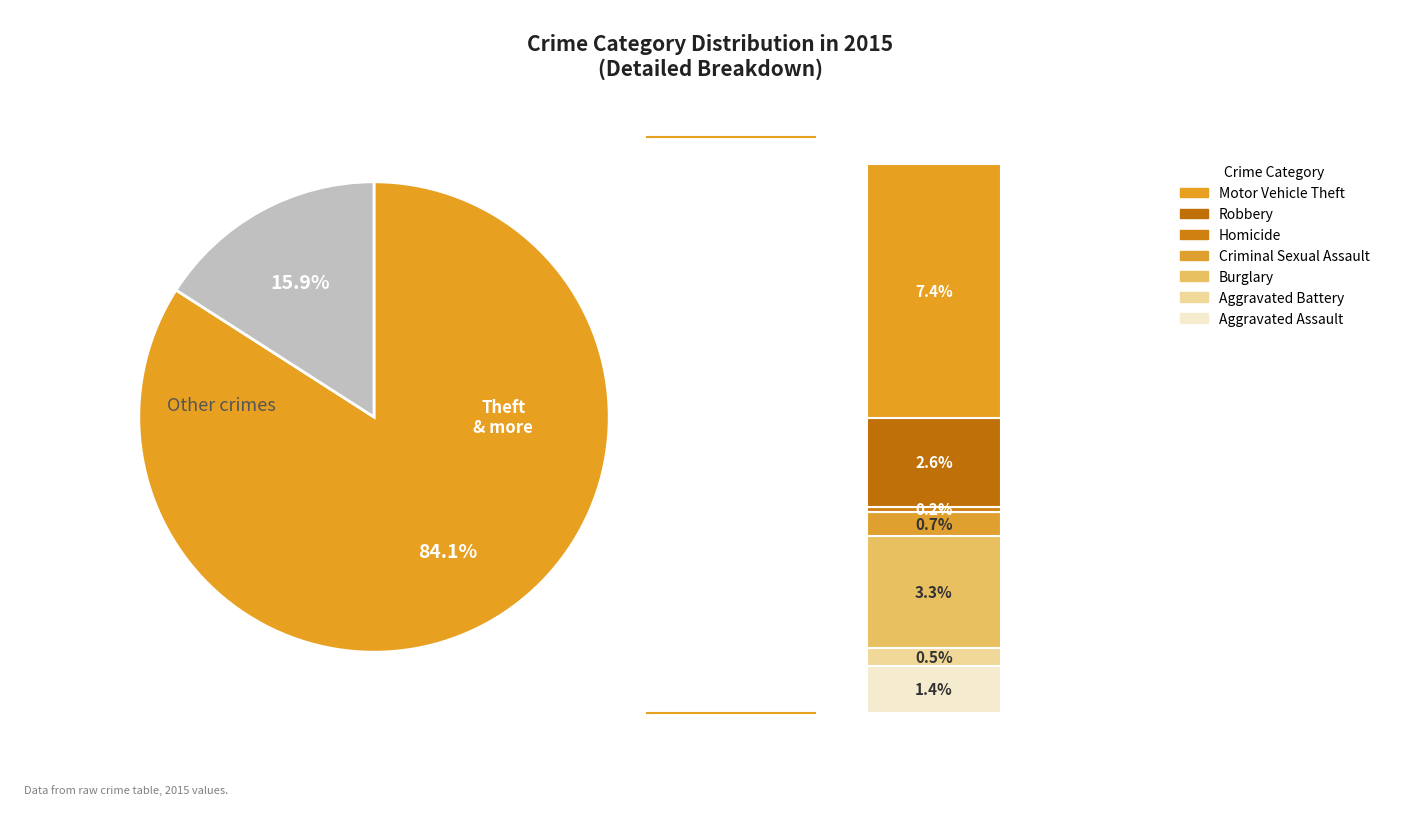

Which category has the smallest portion of the pie?

Homicide